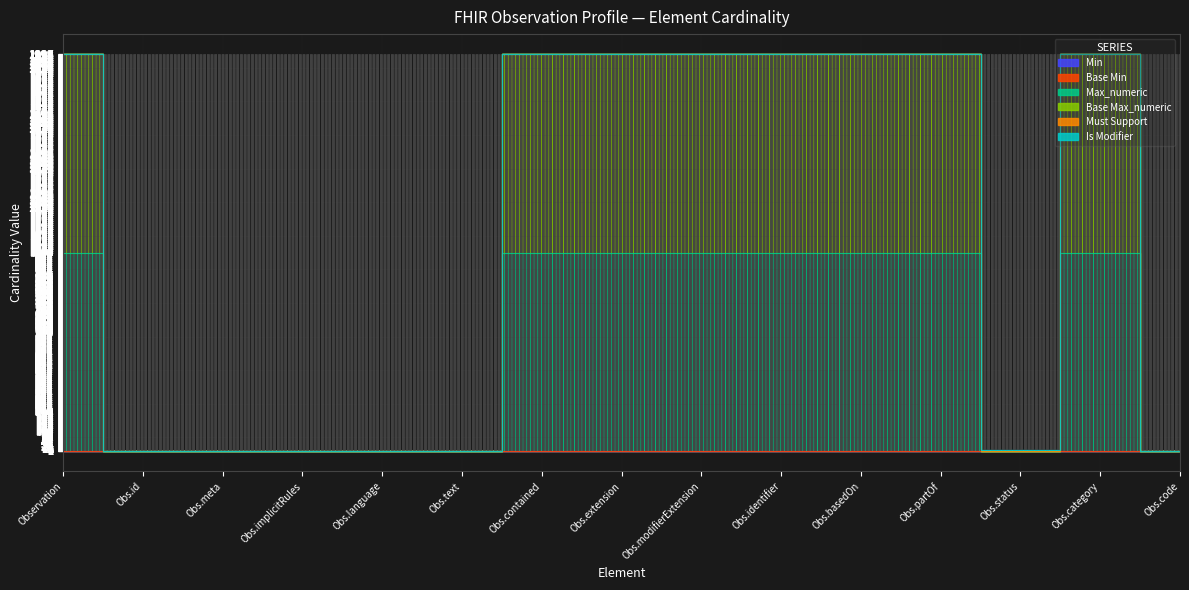

In Base Min, how many points are higher than both neighbors (excluding endpoints)?

1